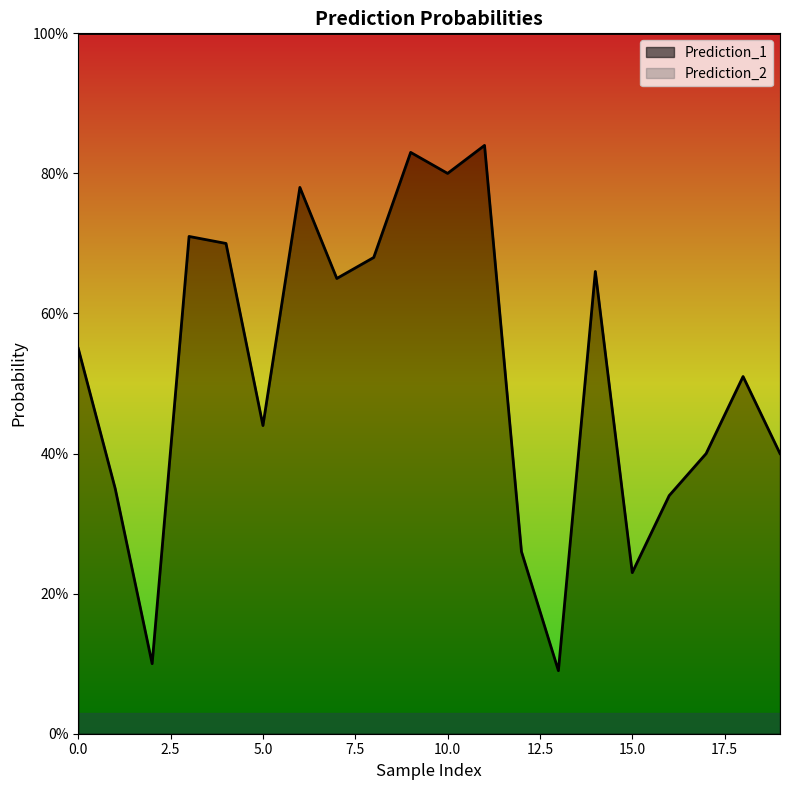

What is the difference between the maximum and minimum values?

0.8